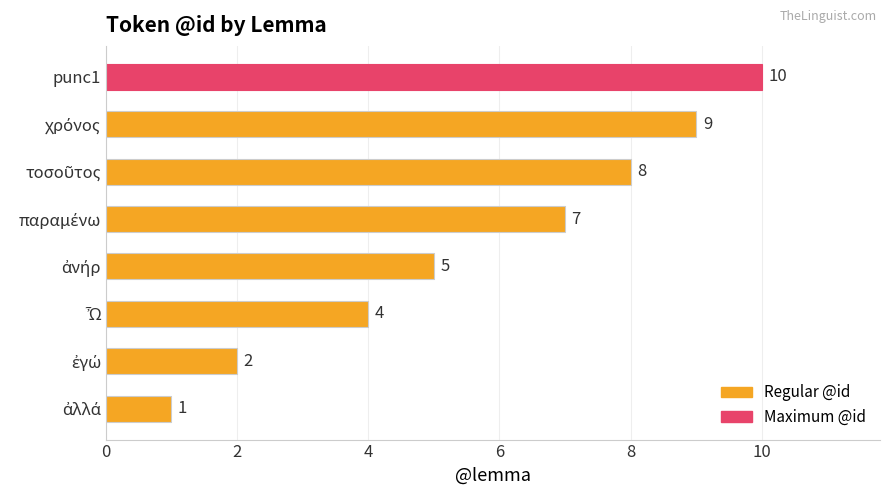

What is the difference between the second highest and minimum values?

8